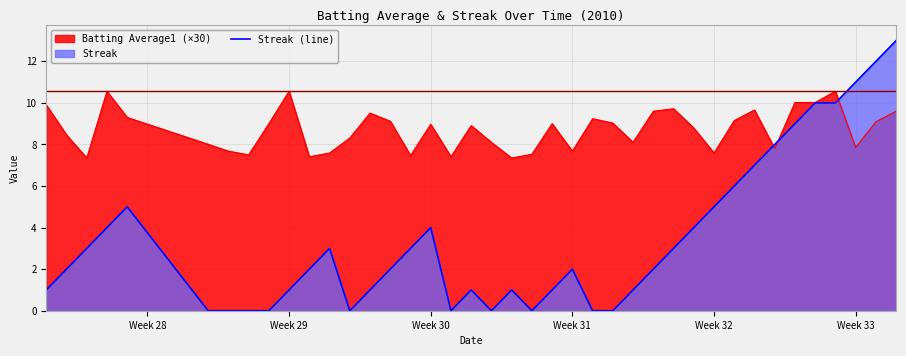

How many distinct data groups are displayed?

2